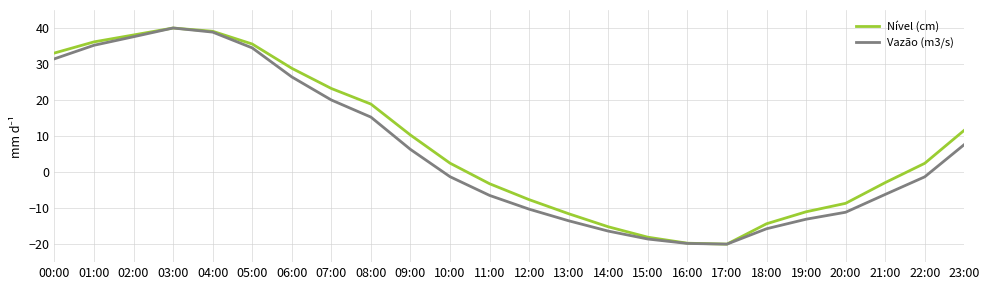

What is the total value across all series at 17:00?

-40.0